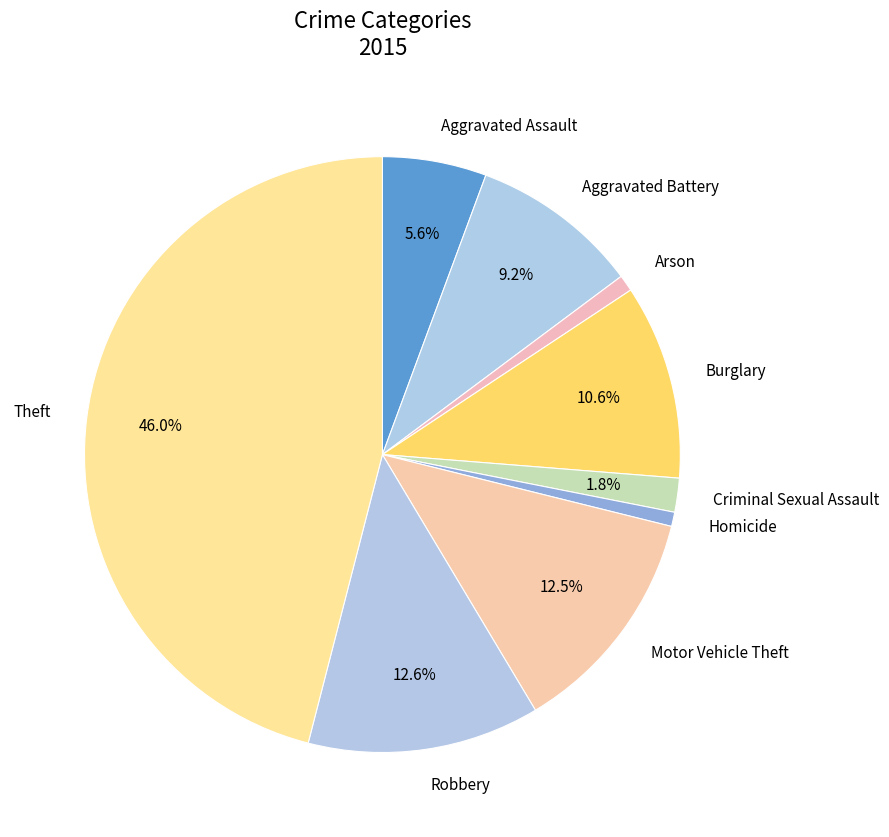

To the nearest percent, what is the difference between the largest and smallest slice percentages?

45%